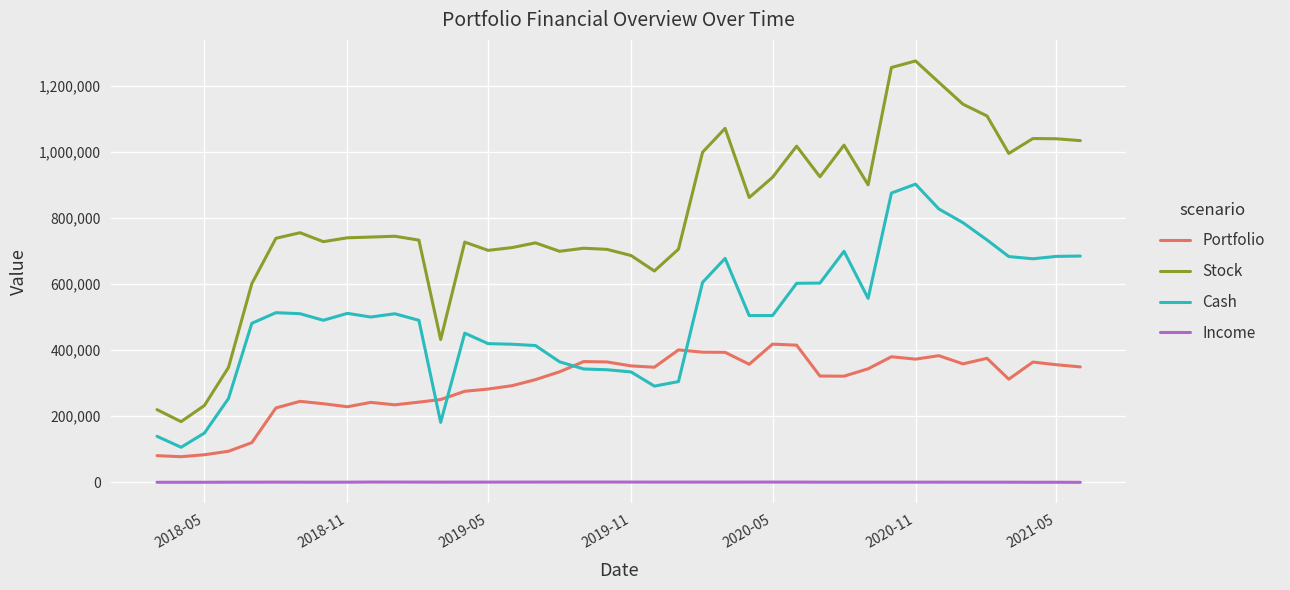

True or false: Stock and Portfolio cross at least once.

False